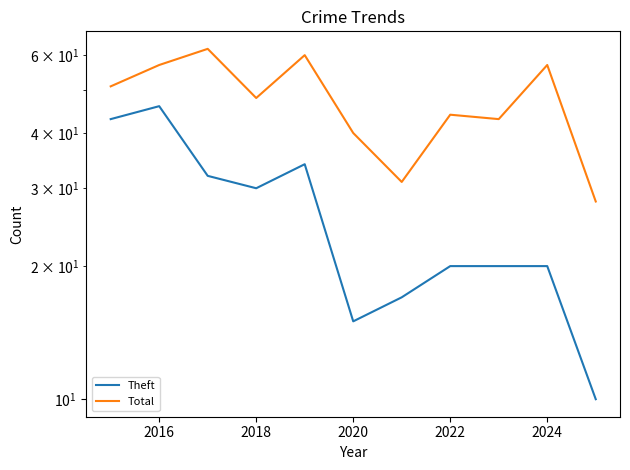

What is the difference between the maximum and second lowest values in the Total series?

31